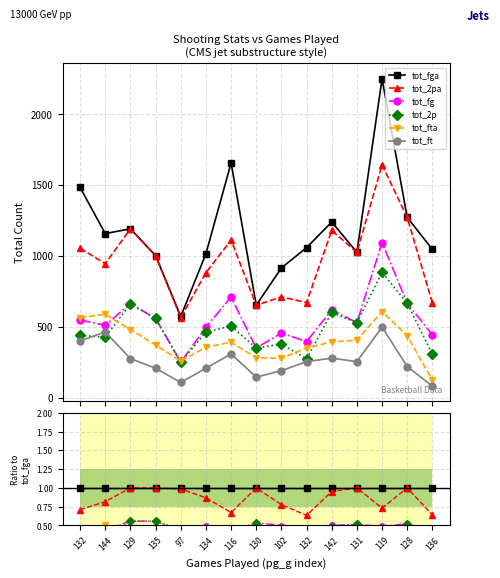

What is the label of the 12th point from the left?

131